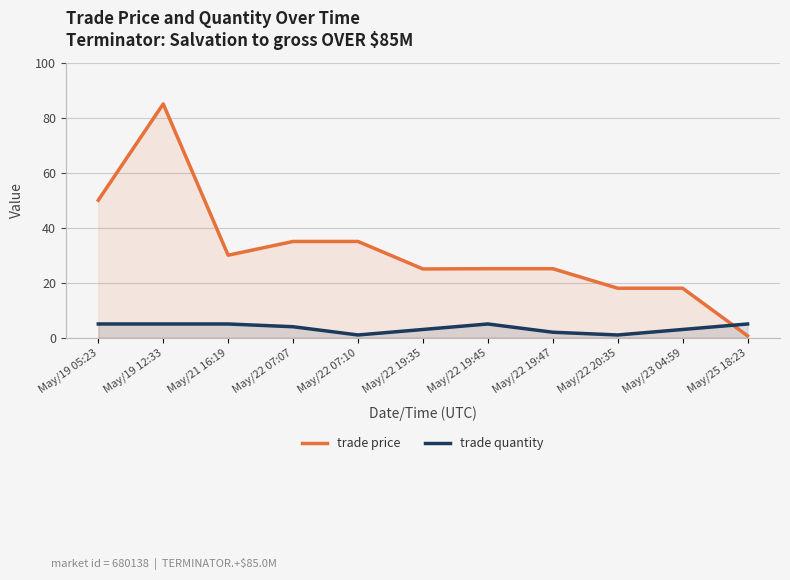

How many lines are shown in the chart?

2